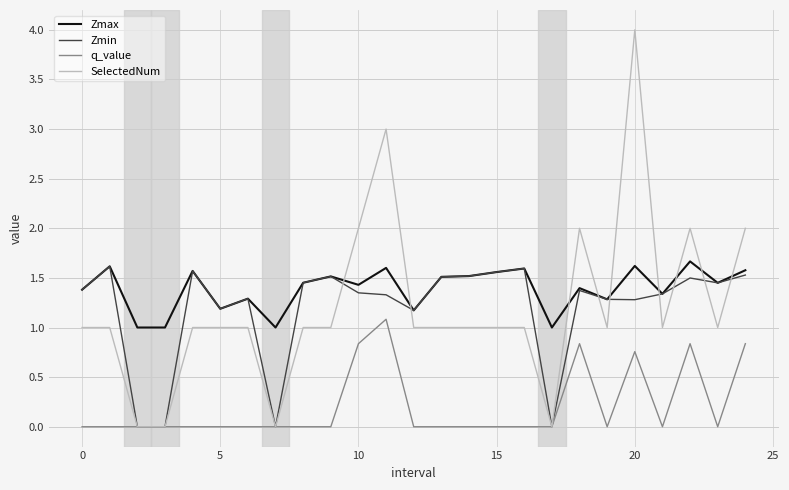

What is the difference between the second highest and second lowest values in the q_value series?

0.8